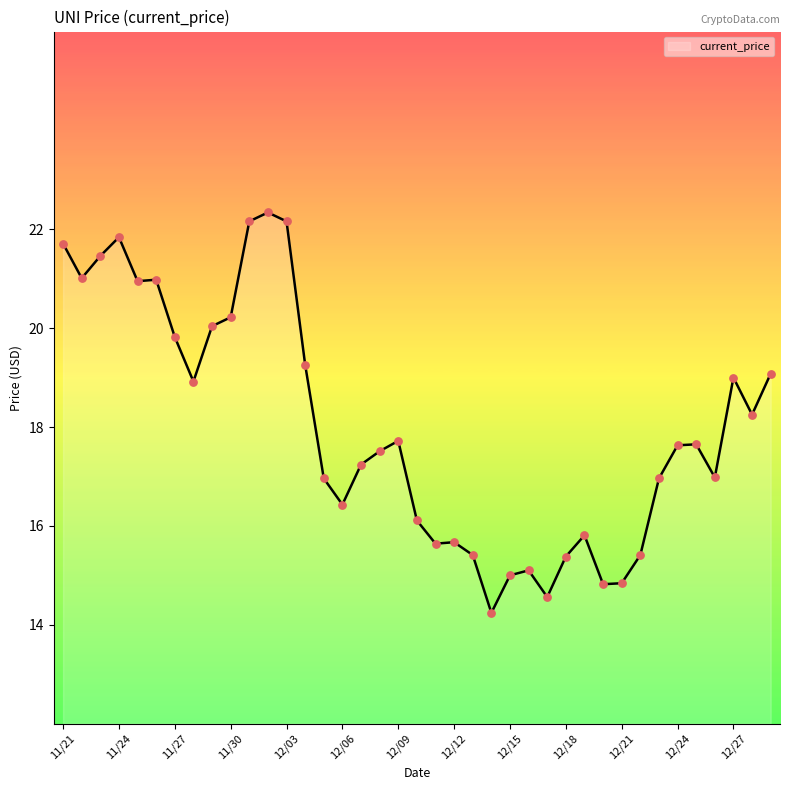

What is the difference between the maximum and minimum values?

8.1